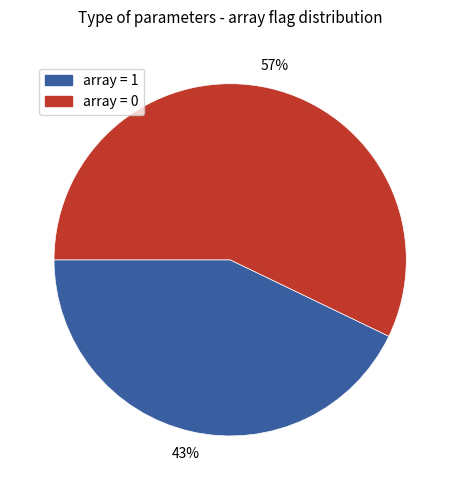

Rank the categories by value from lowest to highest.

array = 1, array = 0